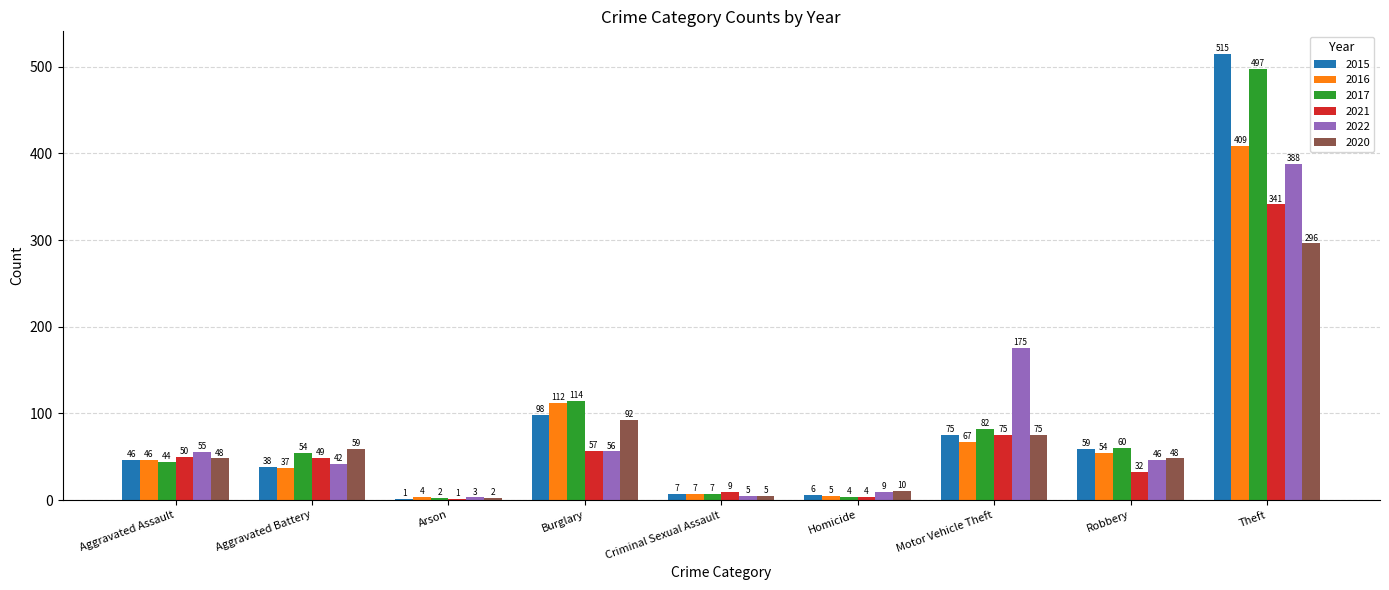

True or false: 2016 has a value of 5 at Homicide.

True